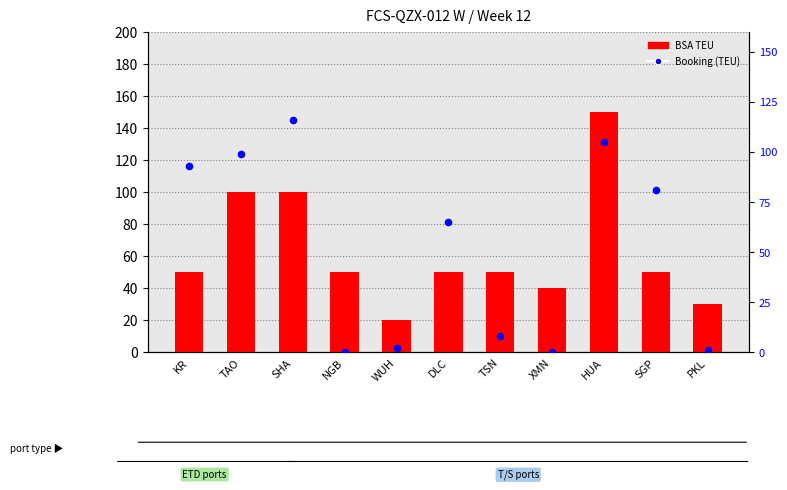

Which series reaches the maximum Y coordinate?

BSA TEU